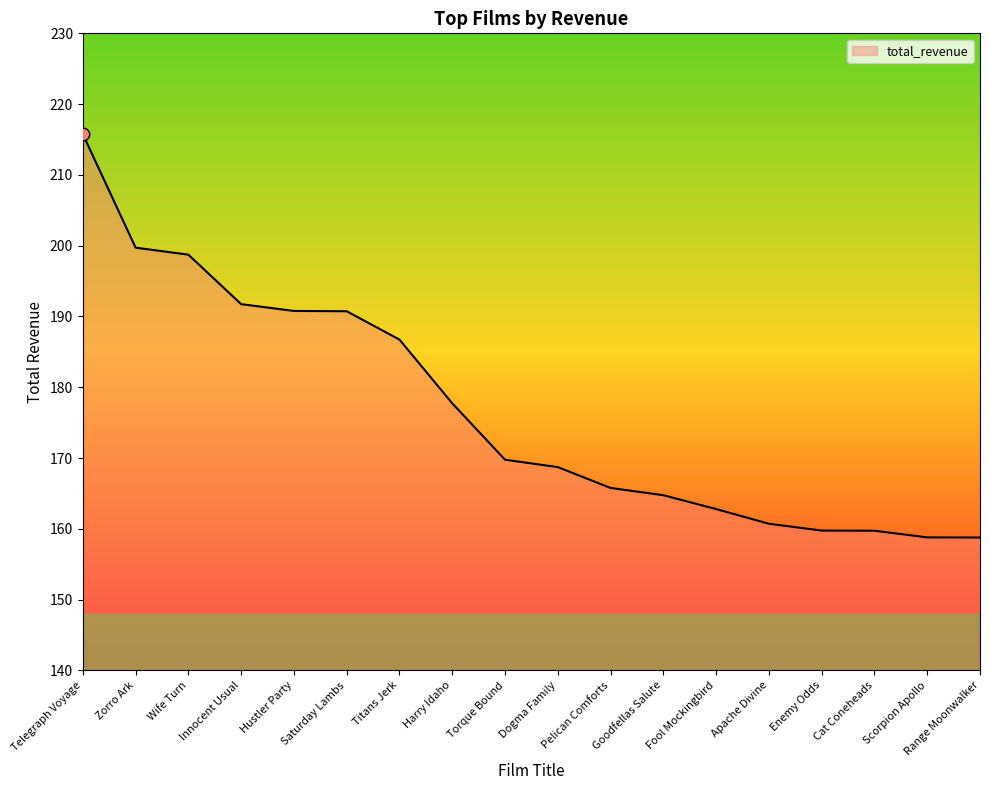

What is the change in value from Torque Bound to Cat Coneheads?

-10.0